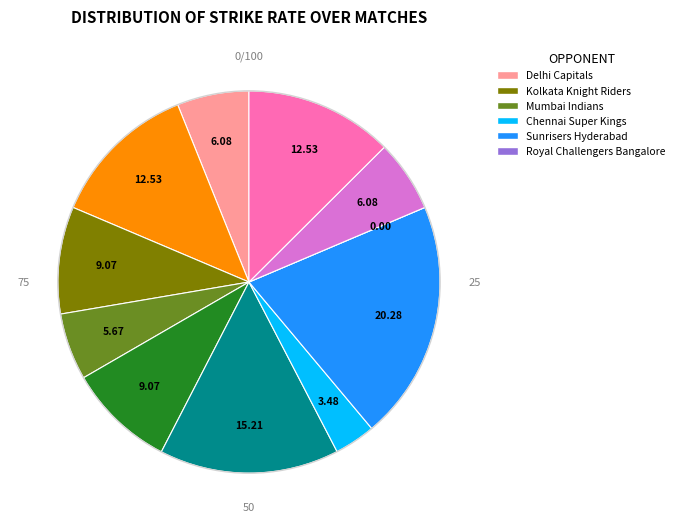

Is there a majority slice in this chart?

No